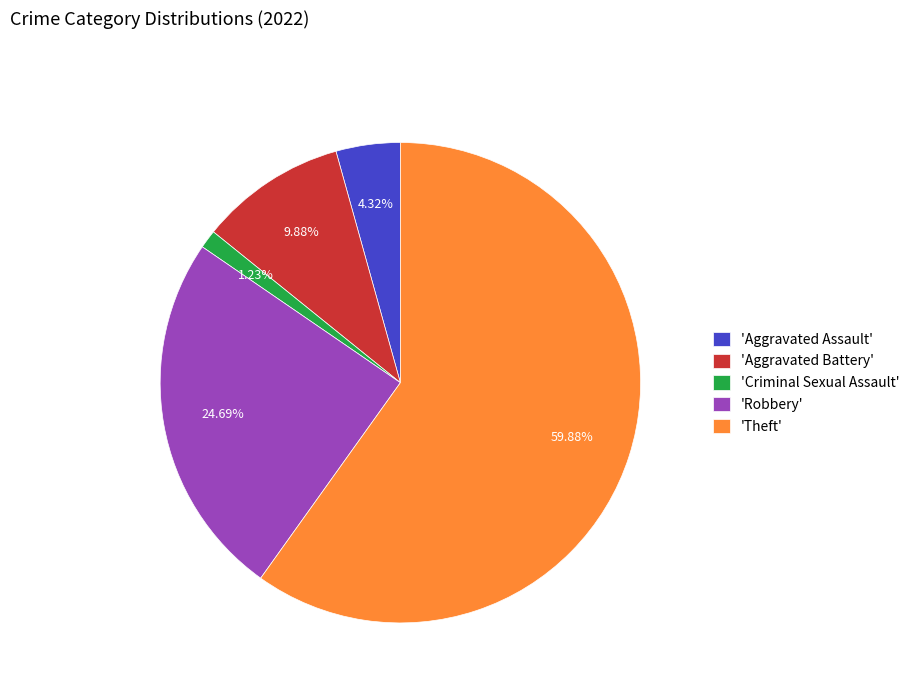

How many slices are in this pie chart?

5